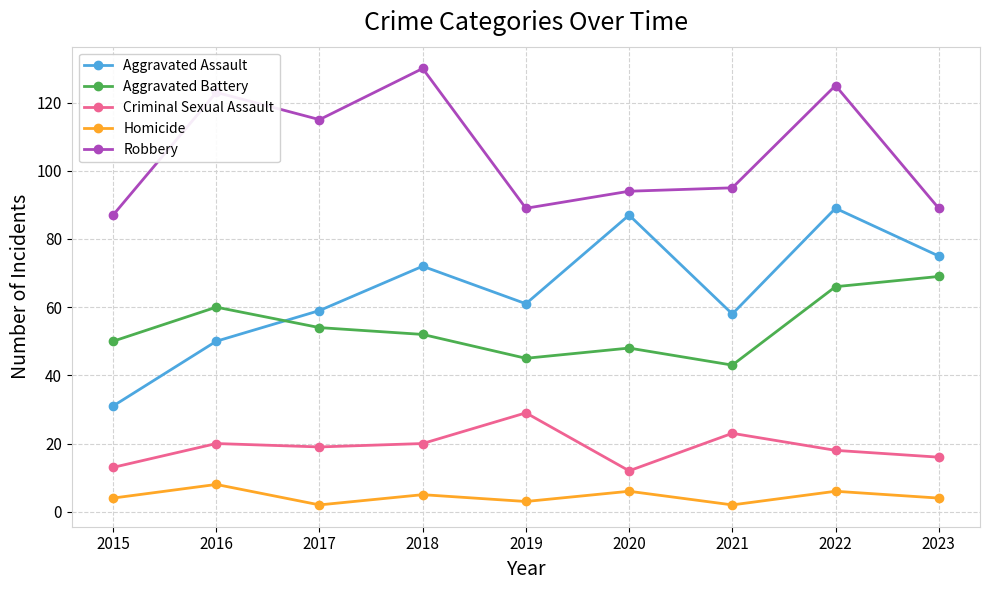

At how many categories does at least one series exceed 88?

8